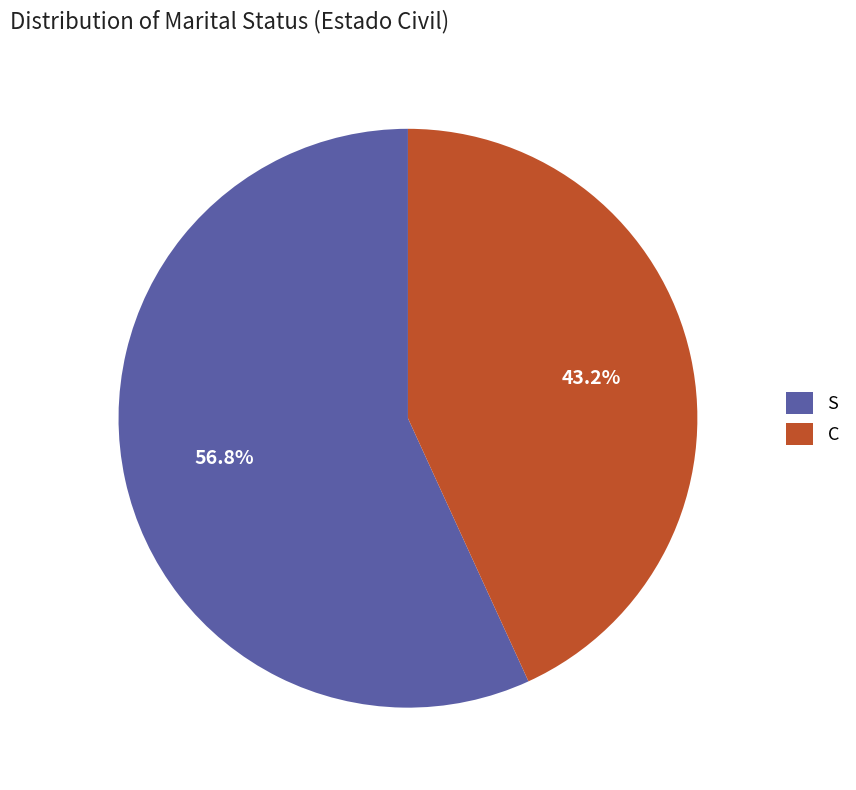

What is the ratio of the value at S to the value at C?

1.3